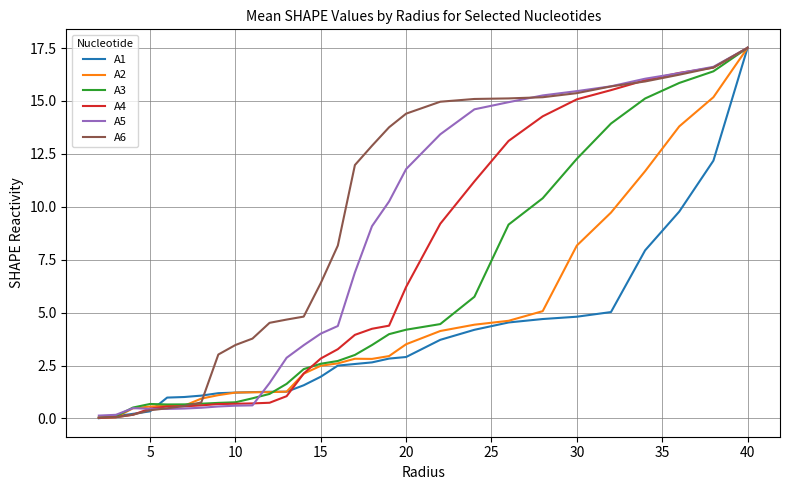

How many distinct data groups are displayed?

6